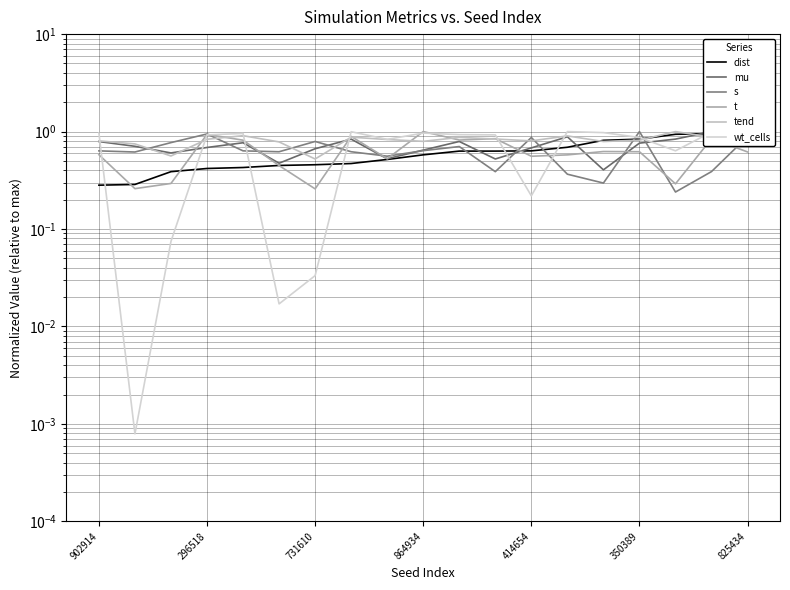

What is the difference between the s values at 8 and 17?

0.2